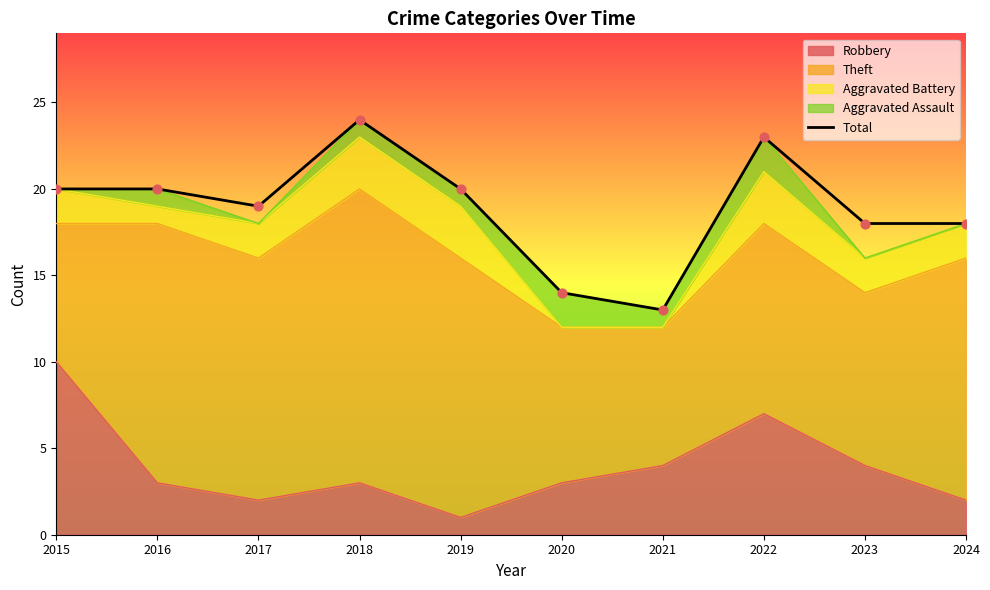

Approximately how many times larger is the value at 2016 compared to 2021?

1.5